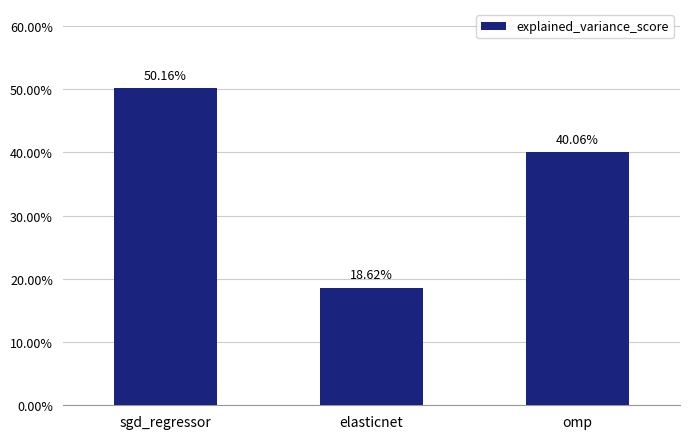

Reading left to right, what are all the values shown in this chart?

0.5	0.2	0.4